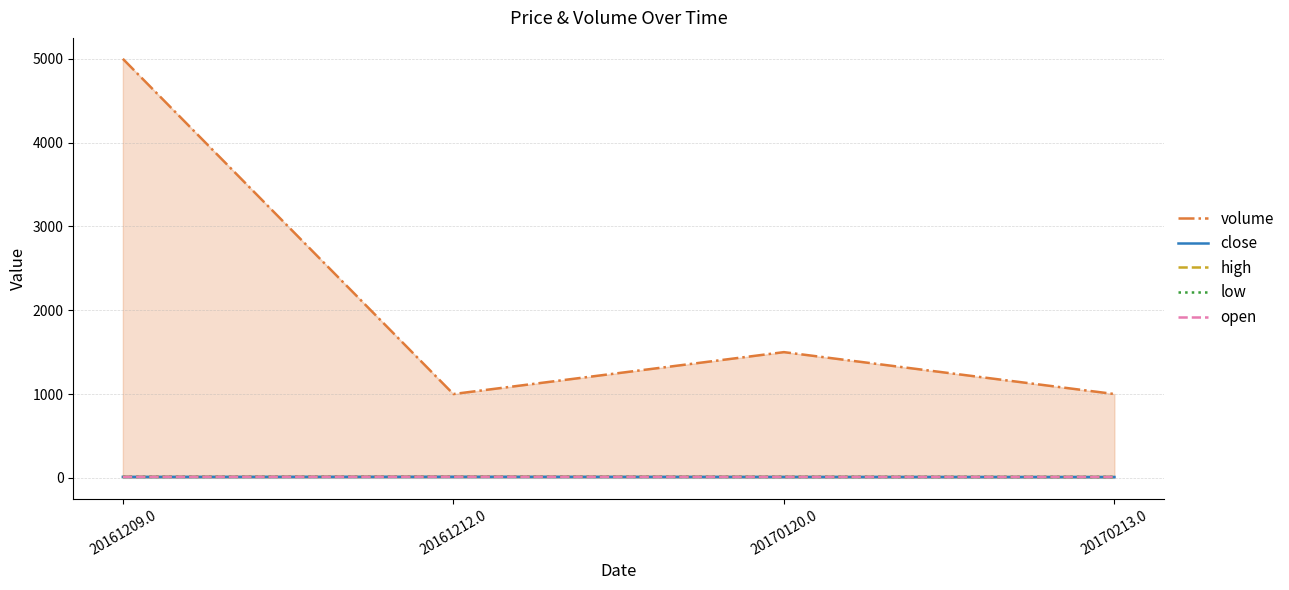

What is the label of the 3rd point from the right?

20161212.0